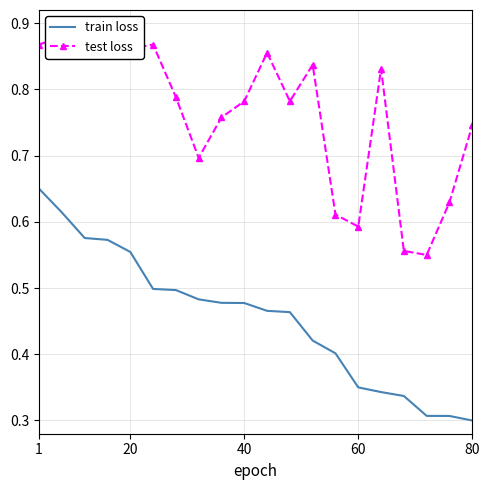

True or false: test loss has a value of 0.4 at 12.

False